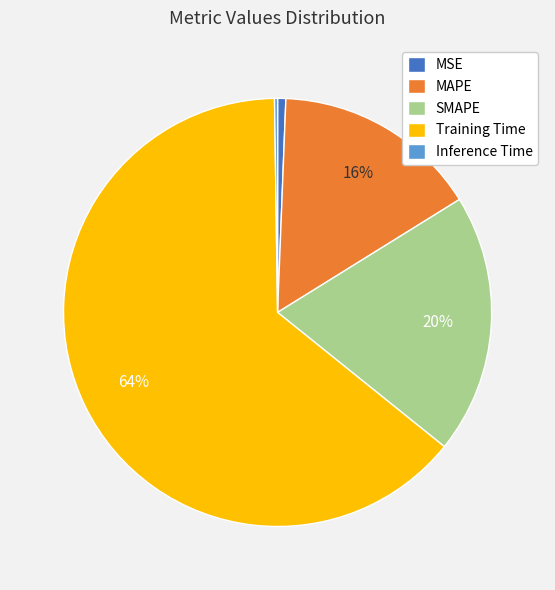

Between Training Time and MAPE, which is larger?

Training Time